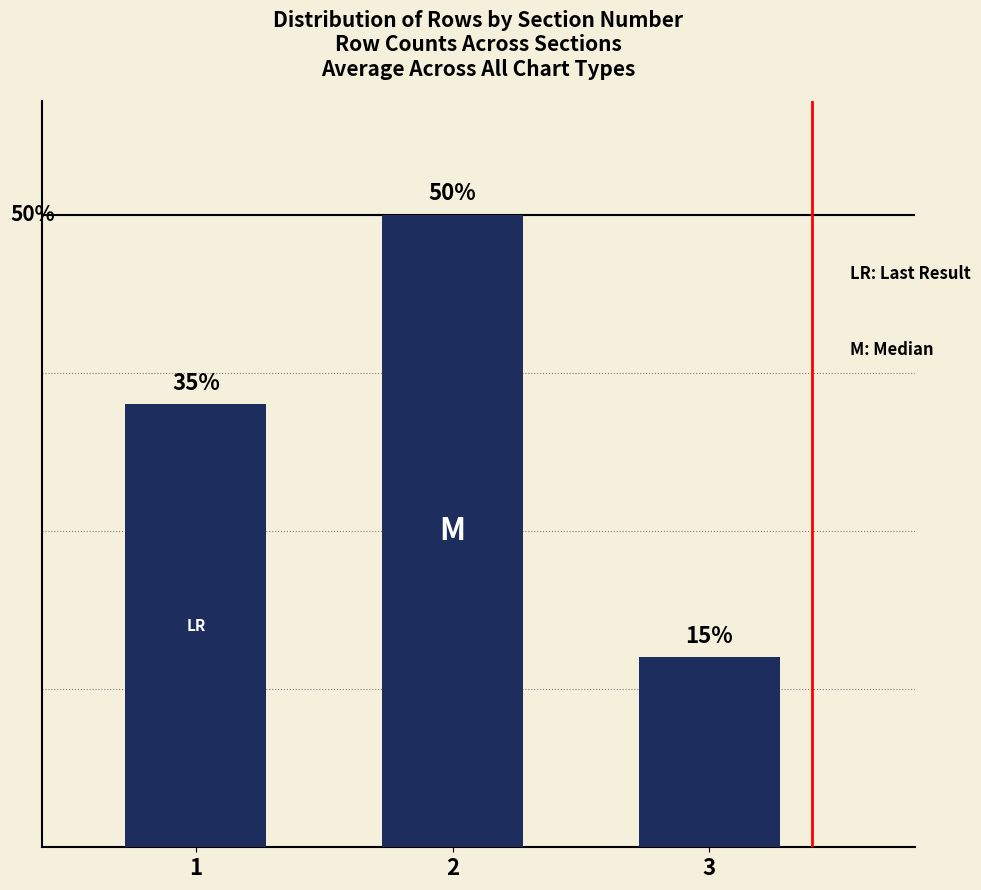

What is the change in value from 1 to 2?

+6